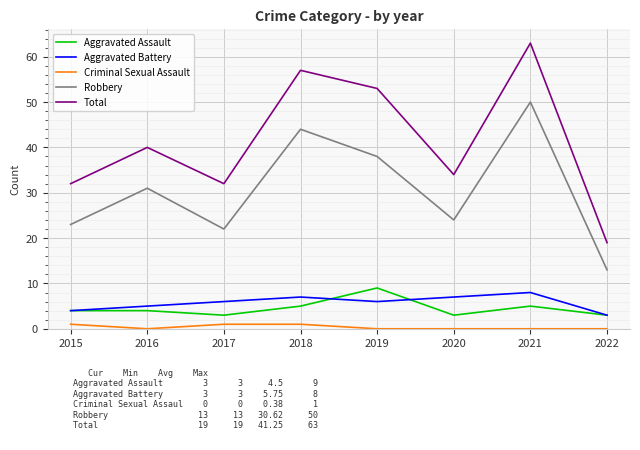

At which category is the sum across all series the highest?

2021